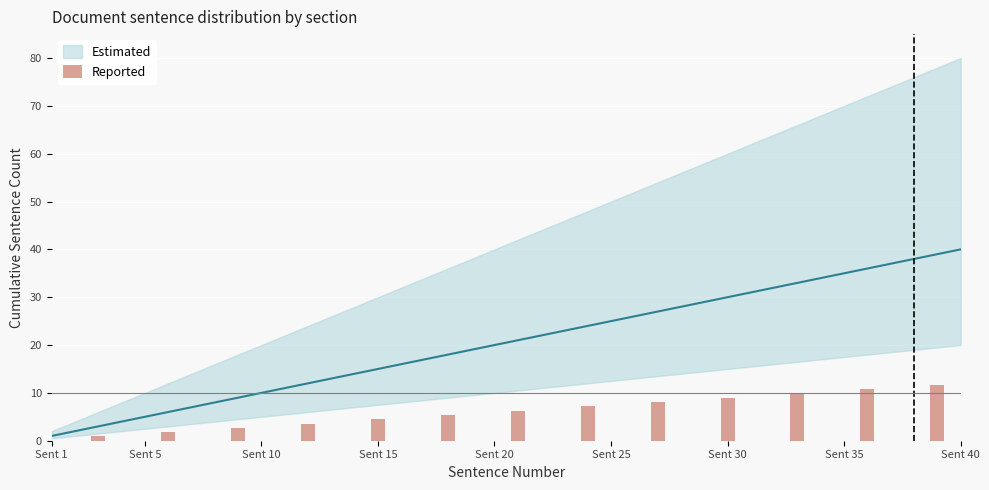

How many positive values are there?

13